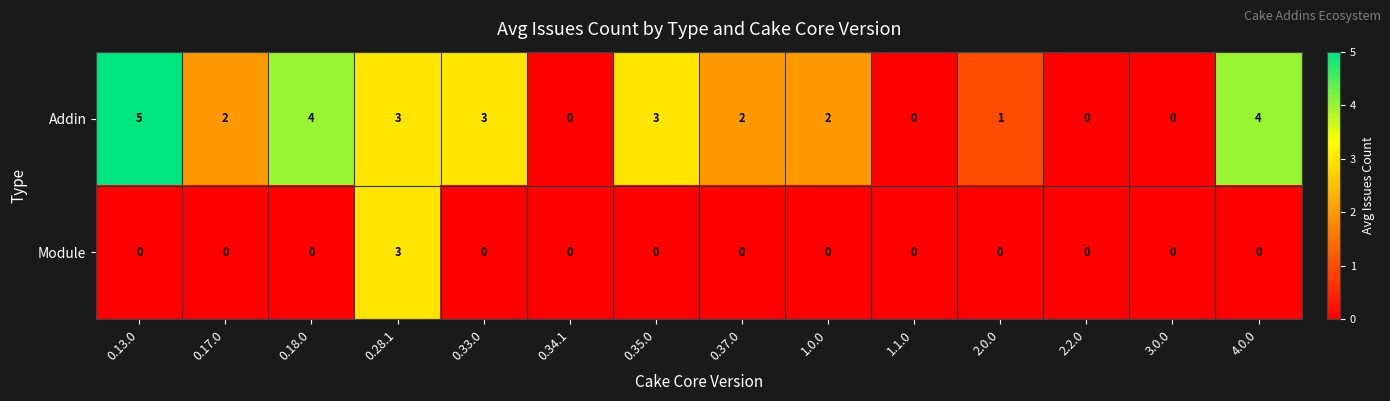

Which series has the widest spread of values?

Addin